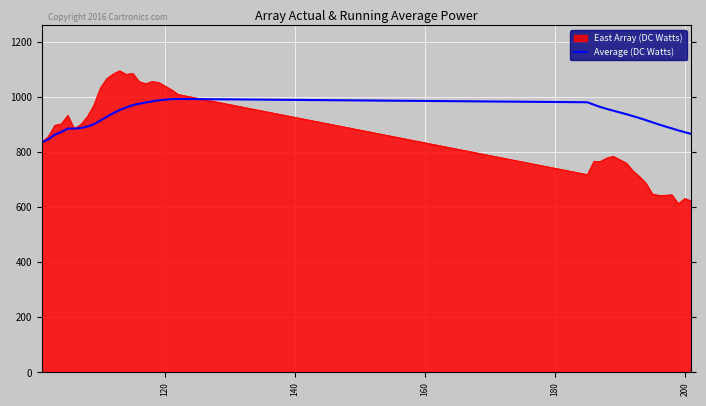

Which series has the largest range (max minus min)?

East Array (DC Watts)